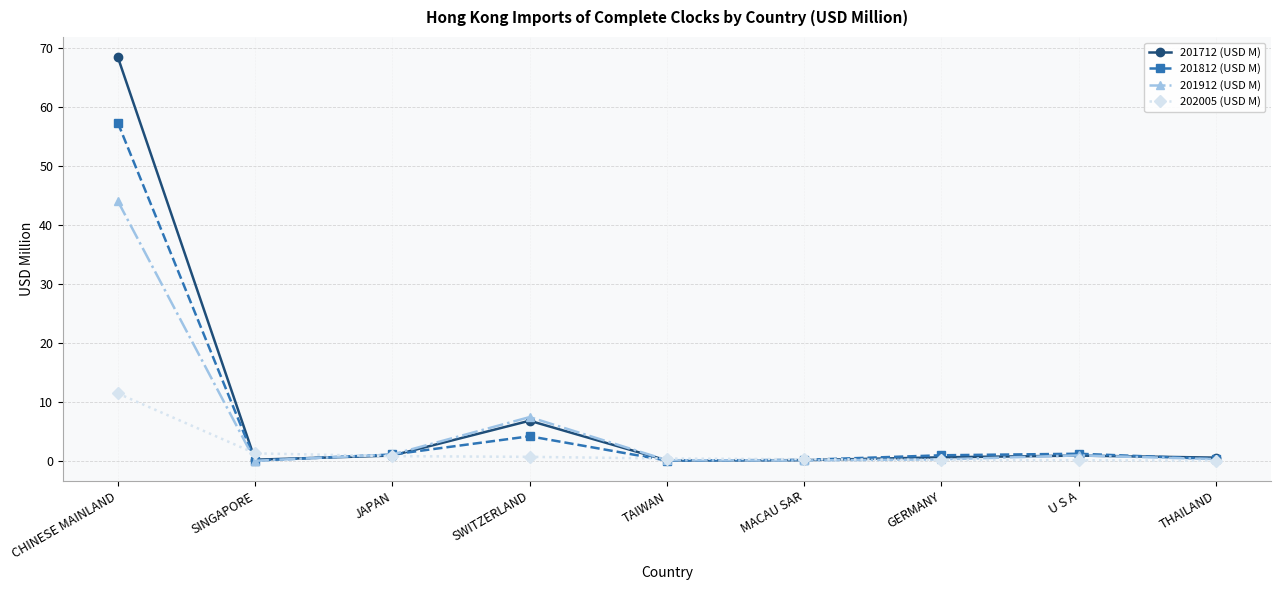

What is the maximum value for 201712 (USD M)?

68.5